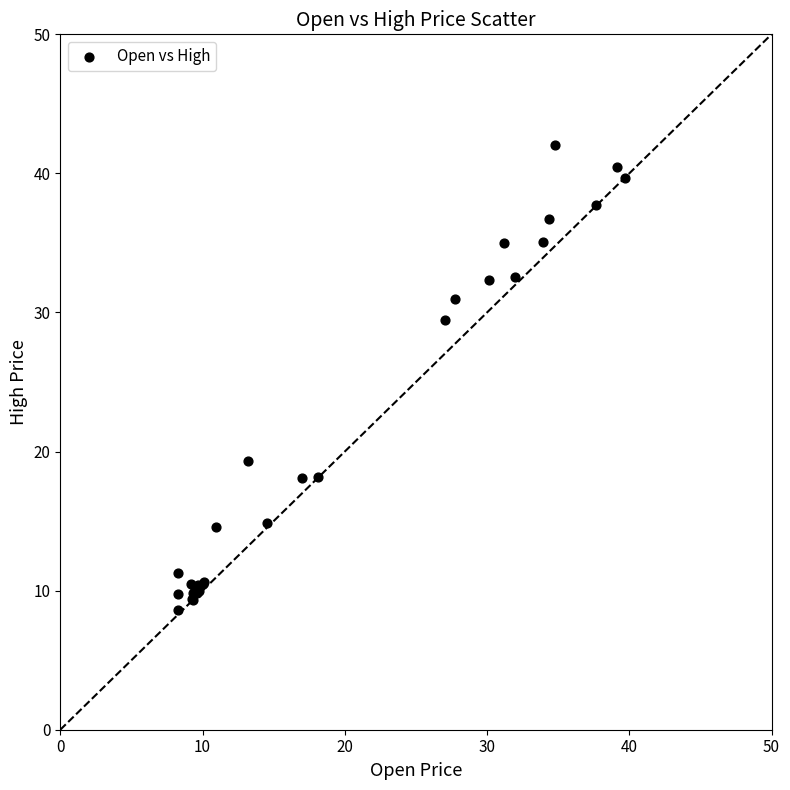

What Y value in the scatter plot is closest to 25?

29.4